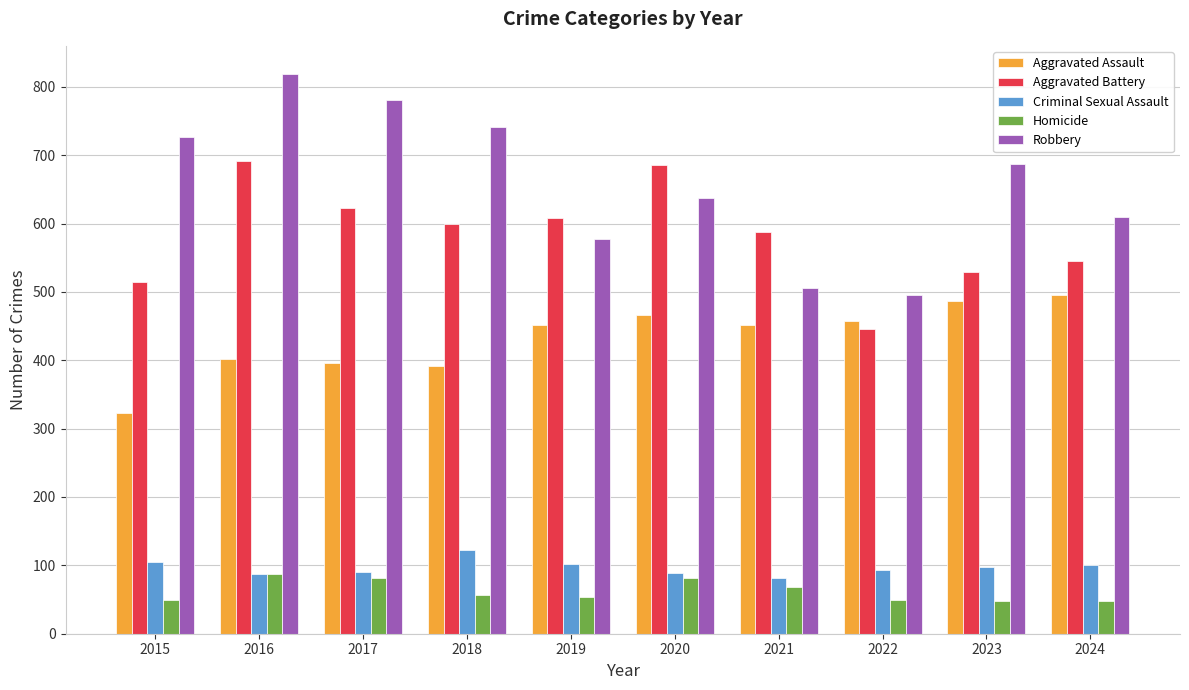

At which category is the sum across all series the highest?

2016